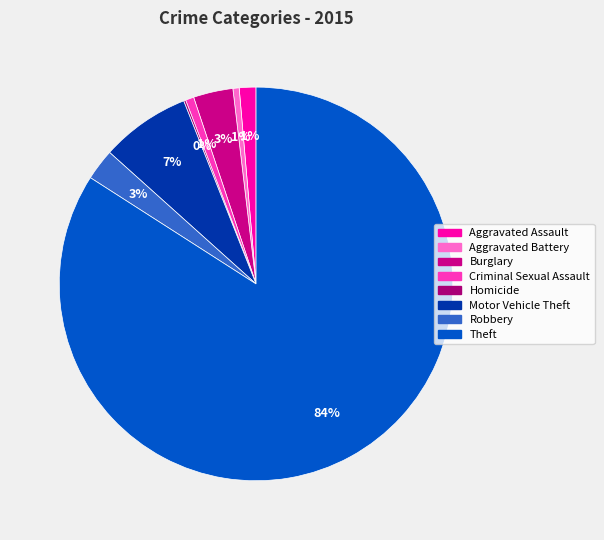

The Theft slice represents 84% of the pie. True or false?

True